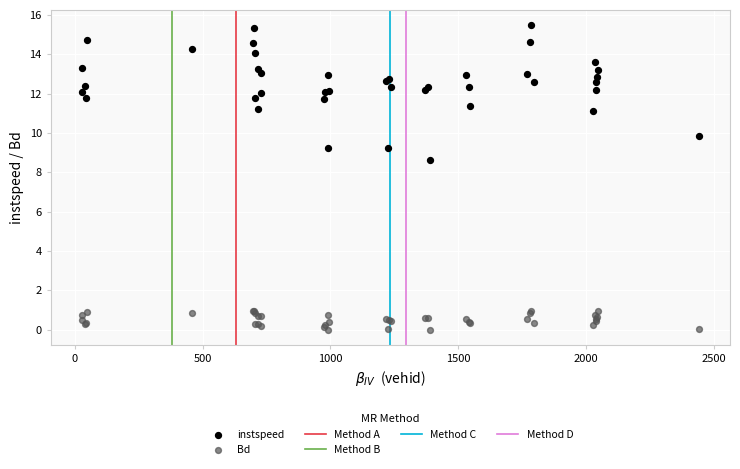

What is the X range (max minus min) for the scatter plot?

2416.0